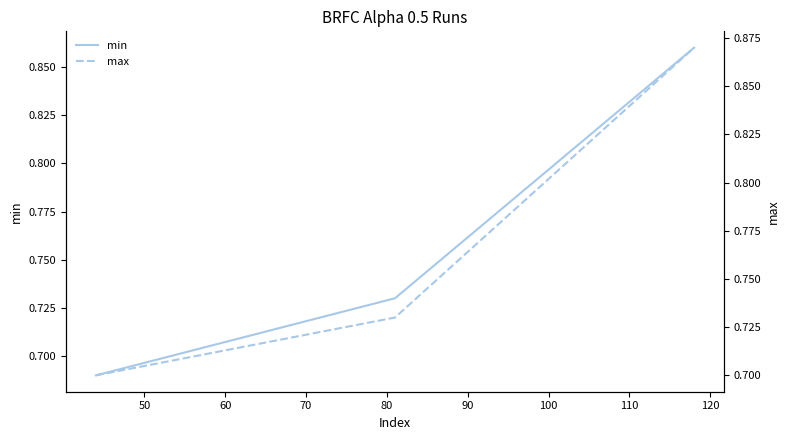

What value does the max series have at 50?

0.7